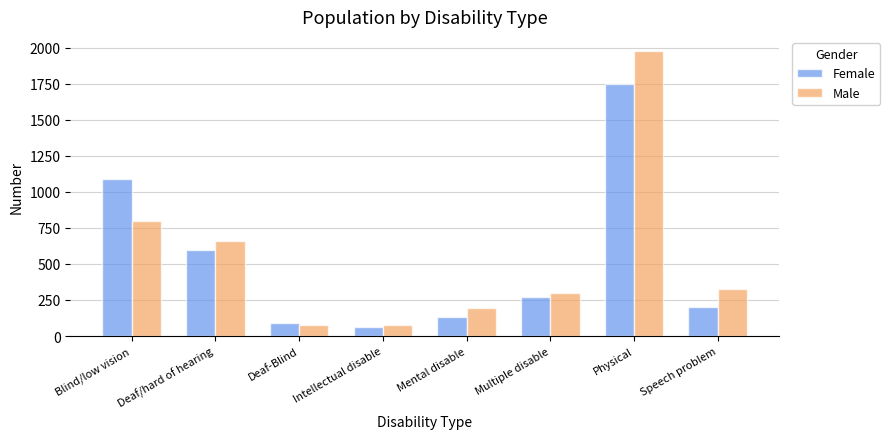

Is it true that Female equals 2898 at Physical?

False